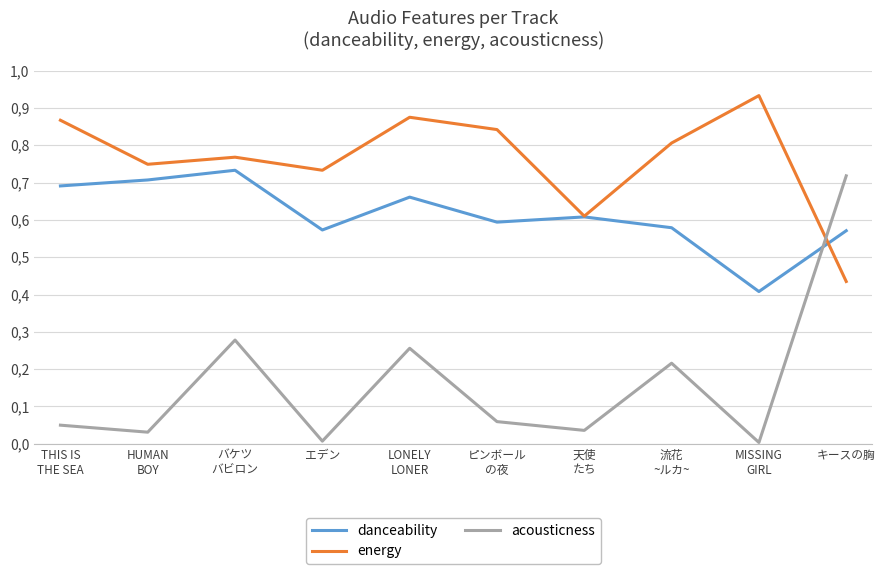

The energy series shows 0.7 at キースの胸. True or false?

False